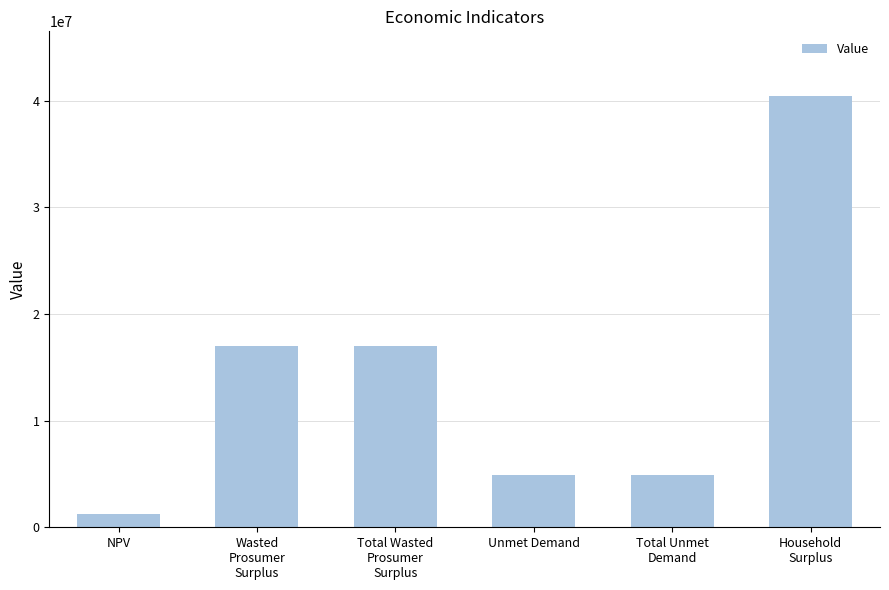

How many values exceed 17019689?

3